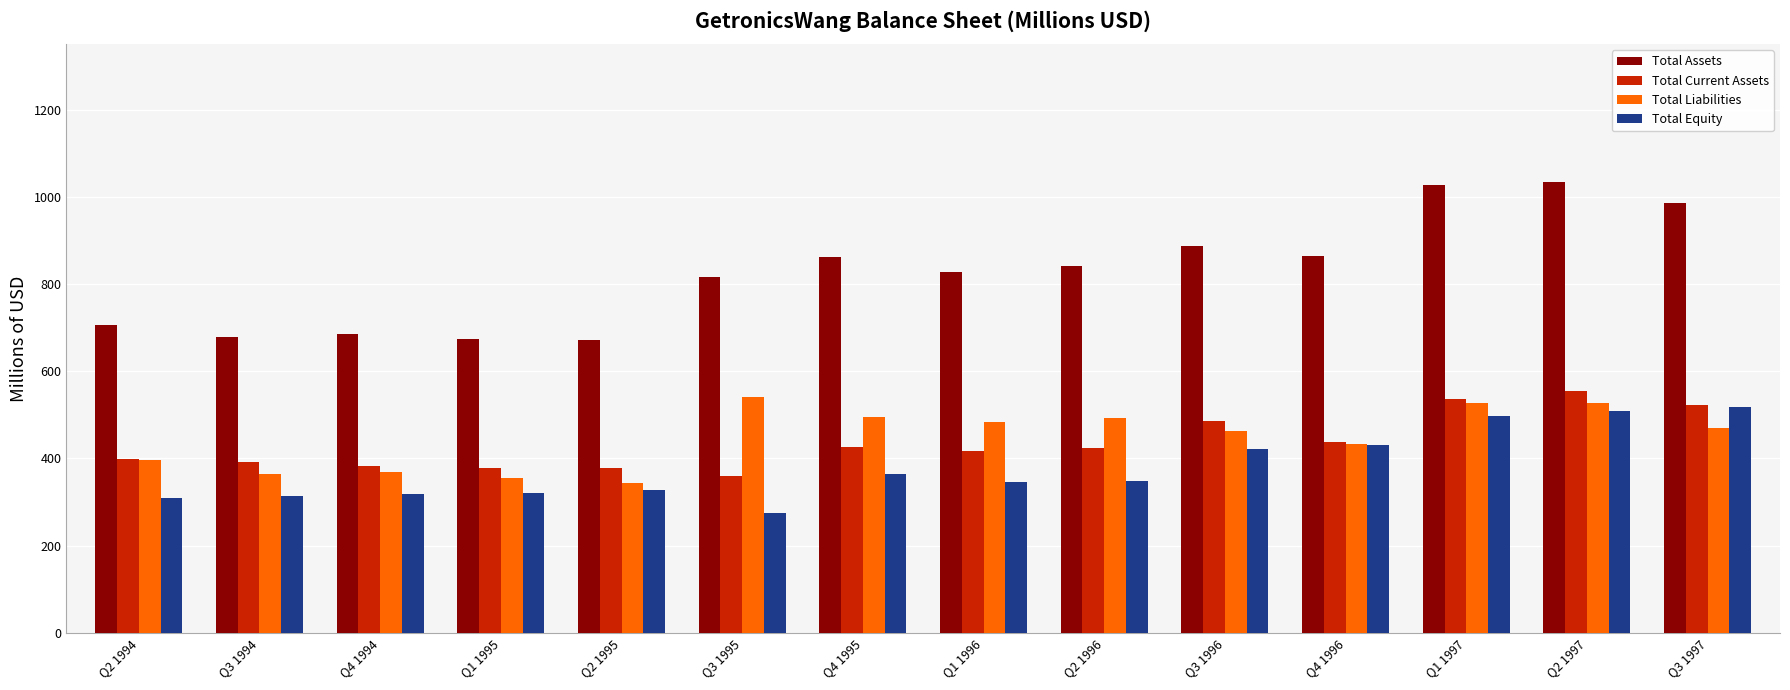

What are all the series names shown in the legend?

Total Assets, Total Current Assets, Total Liabilities, Total Equity